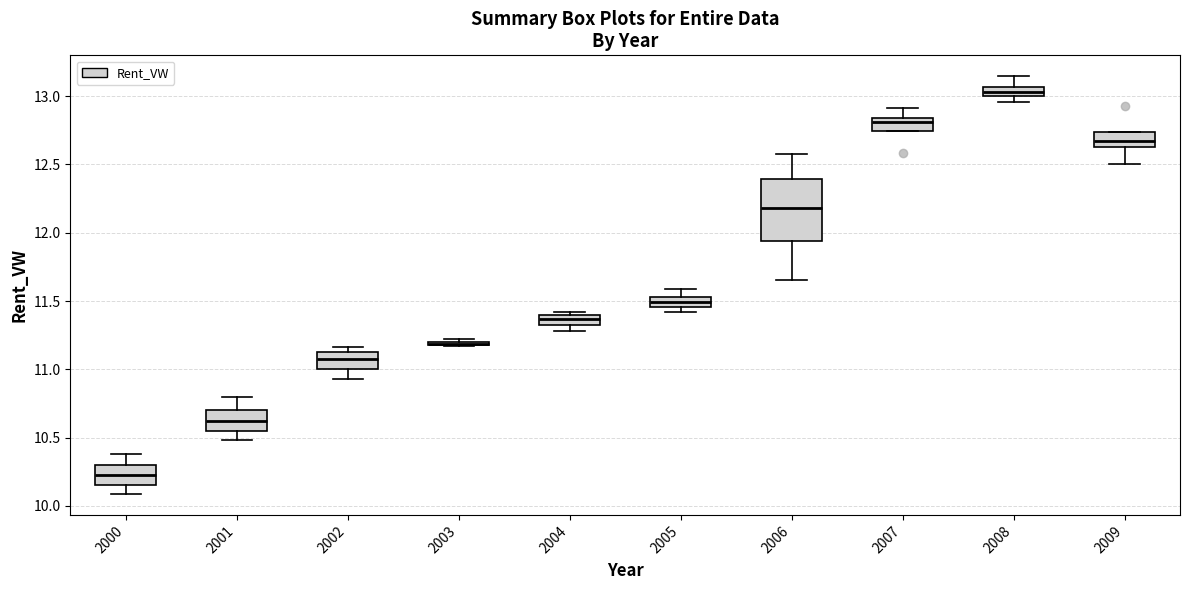

Comparing the boxes themselves (not the whiskers), which one is the tallest?

2006